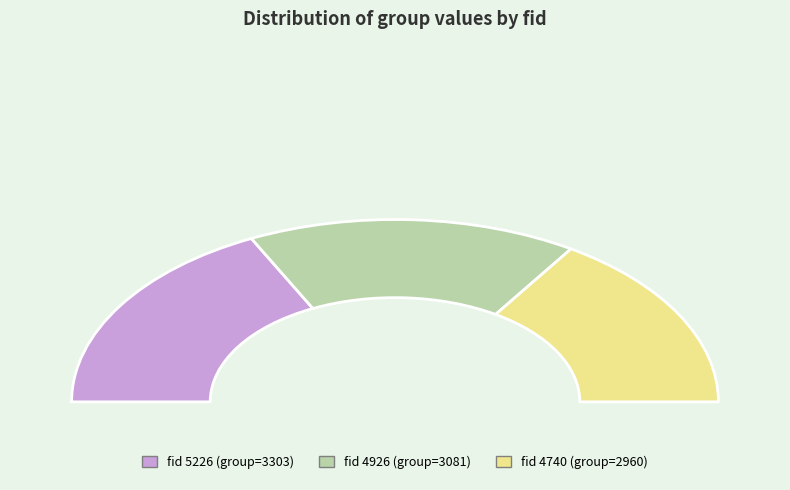

What percentage is the 4926 slice, to the nearest percent?

33%